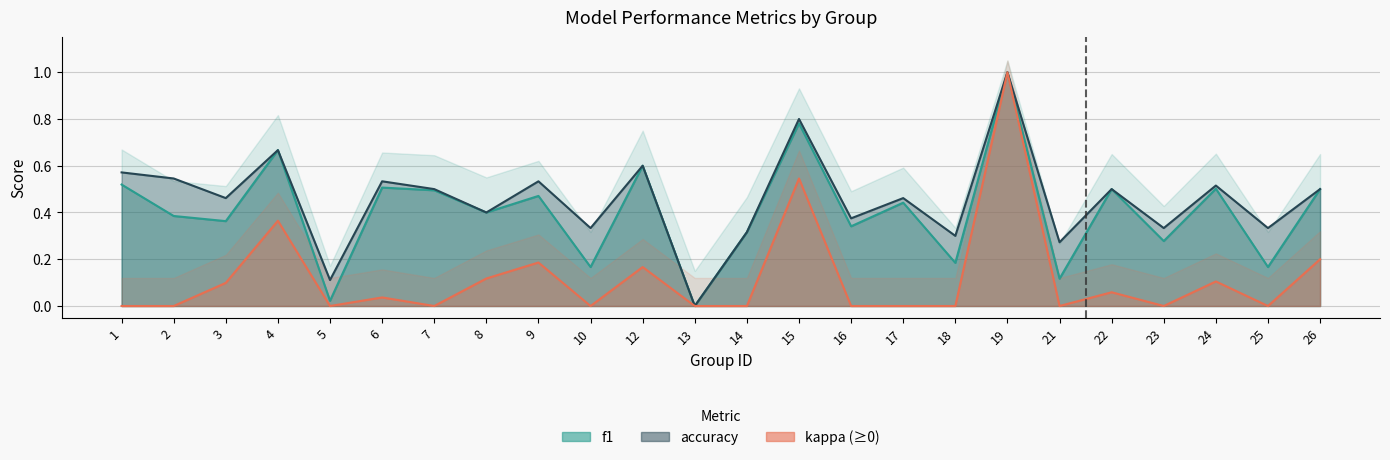

Which has a higher value, 4 or 2?

4